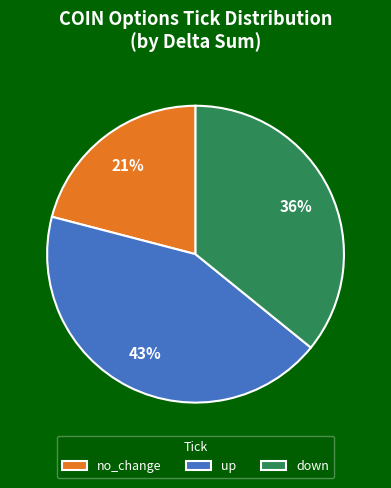

To the nearest percent, what is the combined percentage of no_change and down?

57%